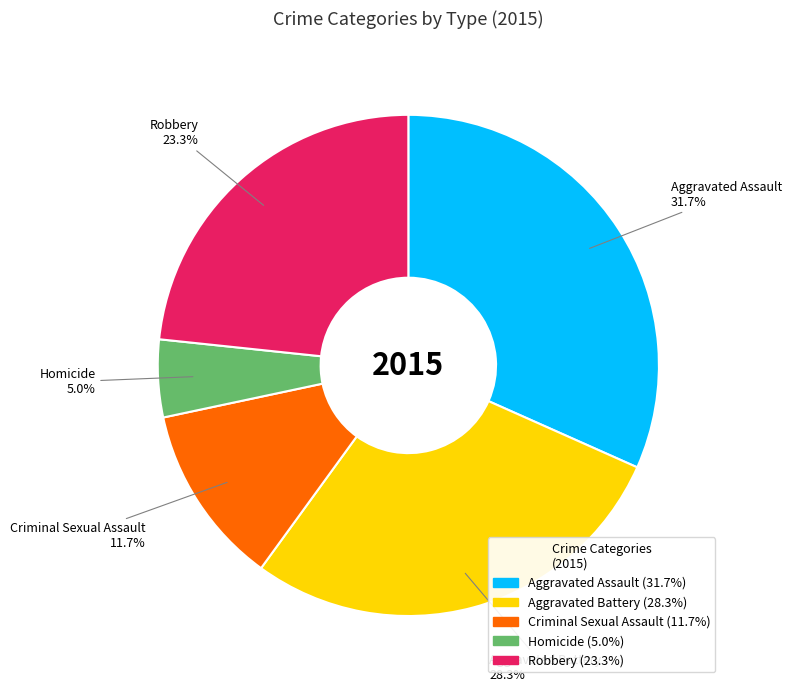

Which has a higher value, Criminal Sexual Assault or Homicide?

Criminal Sexual Assault